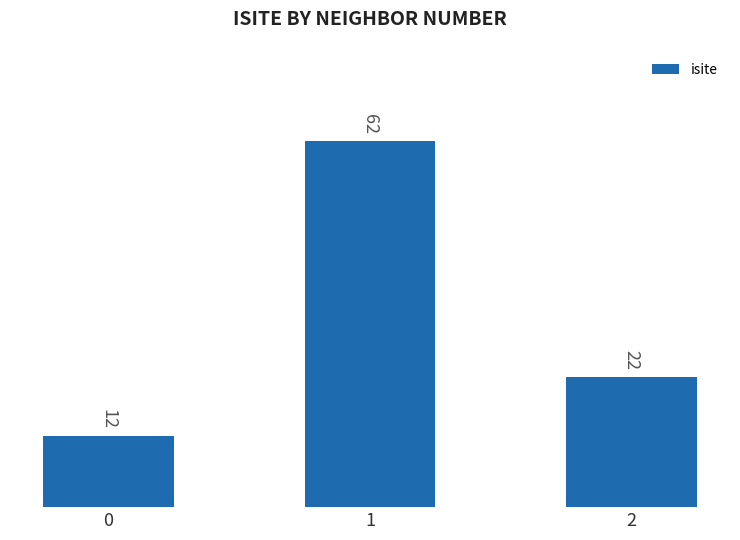

Count the number of data series in this chart.

1